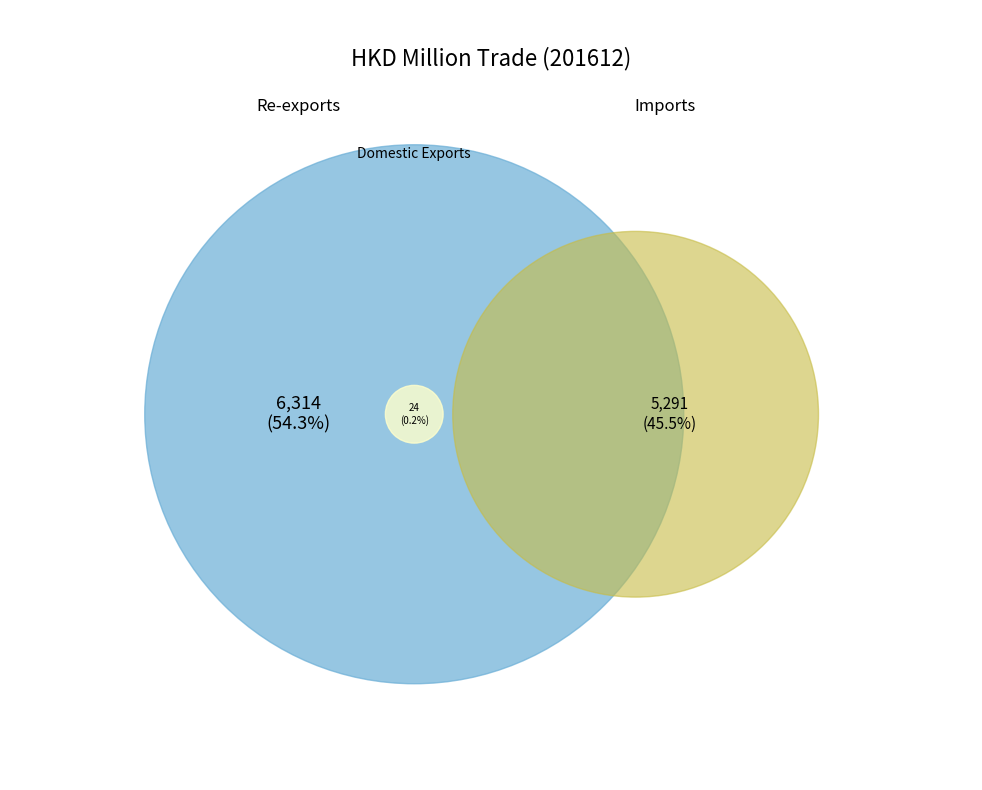

Is it true that Re-exports is 54% of the pie?

True